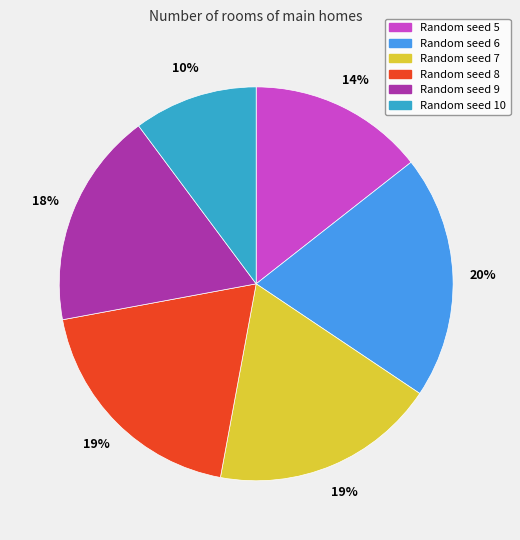

Do Random seed 9 and Random seed 10 together represent more than half of the pie?

No